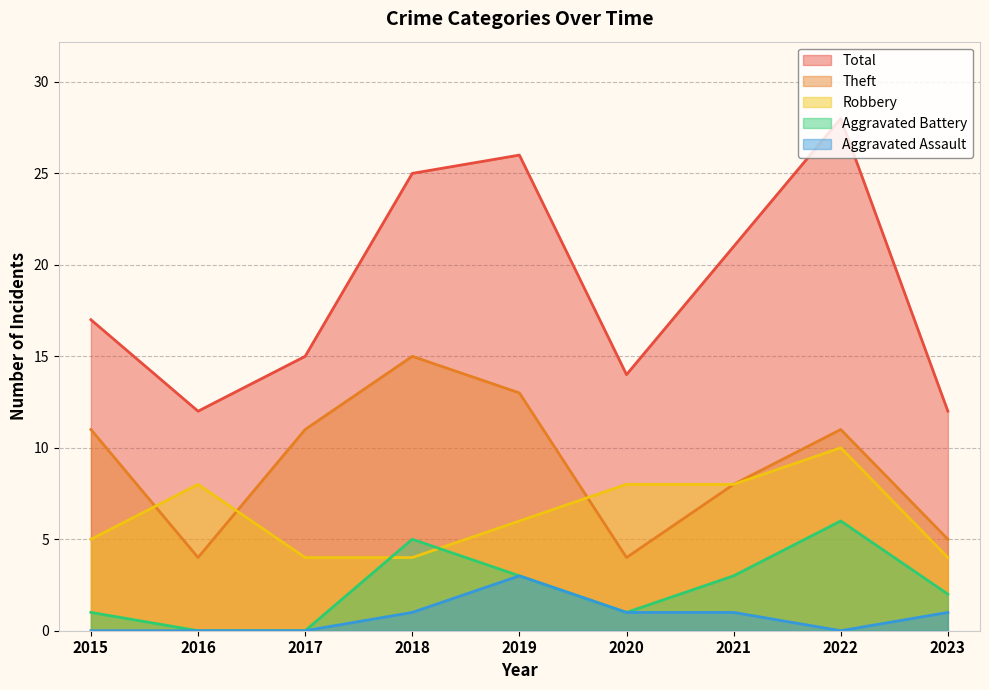

Rank the series by their maximum value, from lowest to highest.

Aggravated Assault, Aggravated Battery, Robbery, Theft, Total